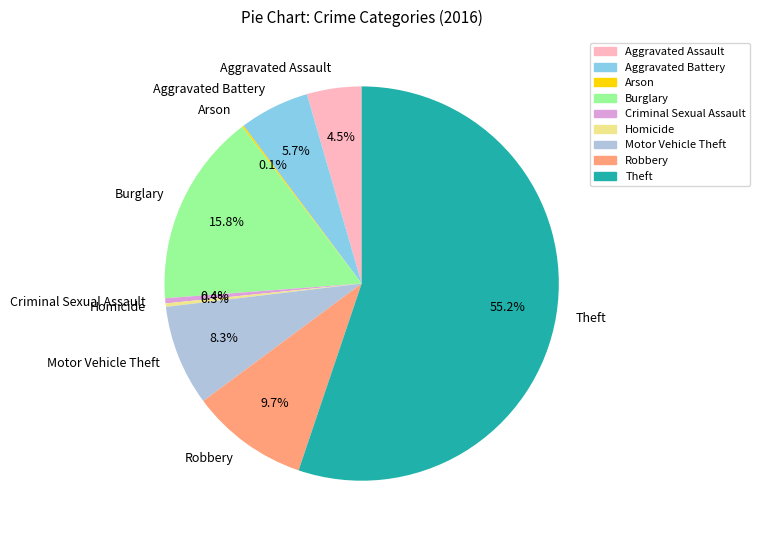

Is it true that Robbery is 23% of the pie?

False